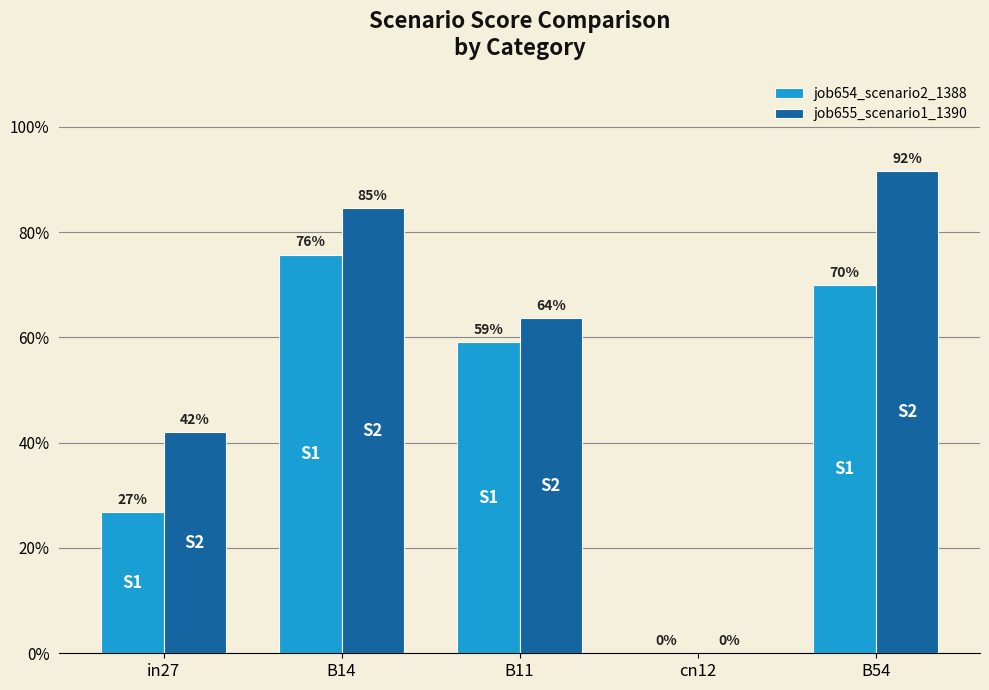

Does the chart contain stacked bars?

No